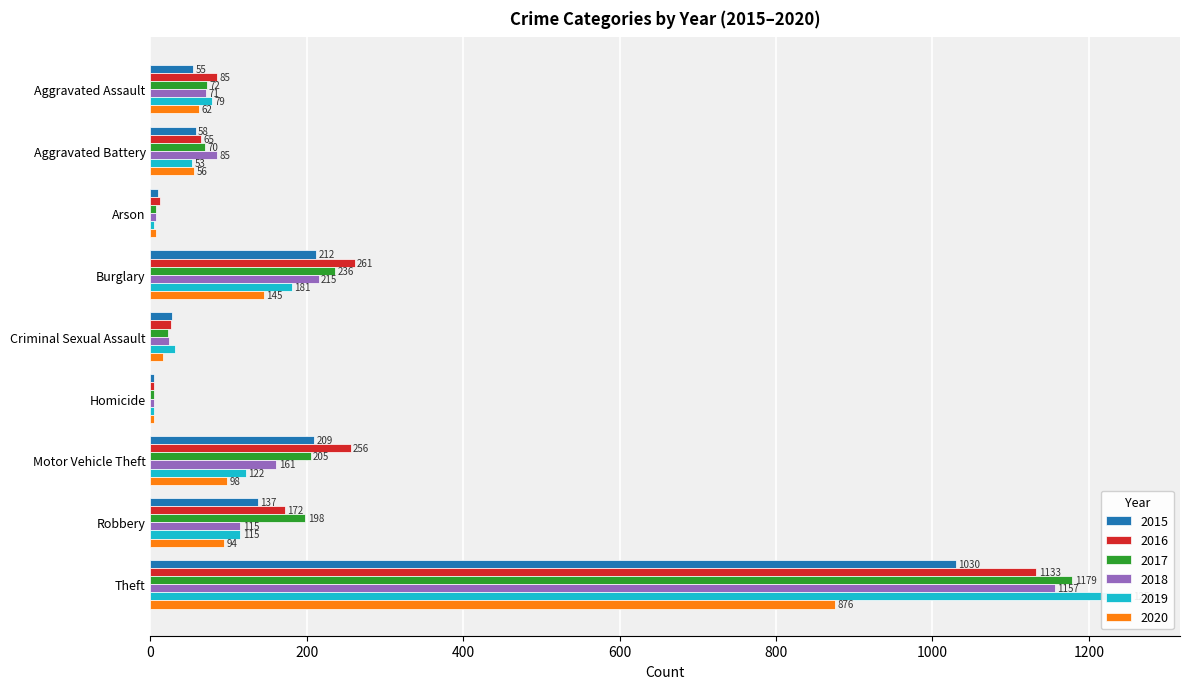

The 2018 series shows 97 at Aggravated Assault. True or false?

False